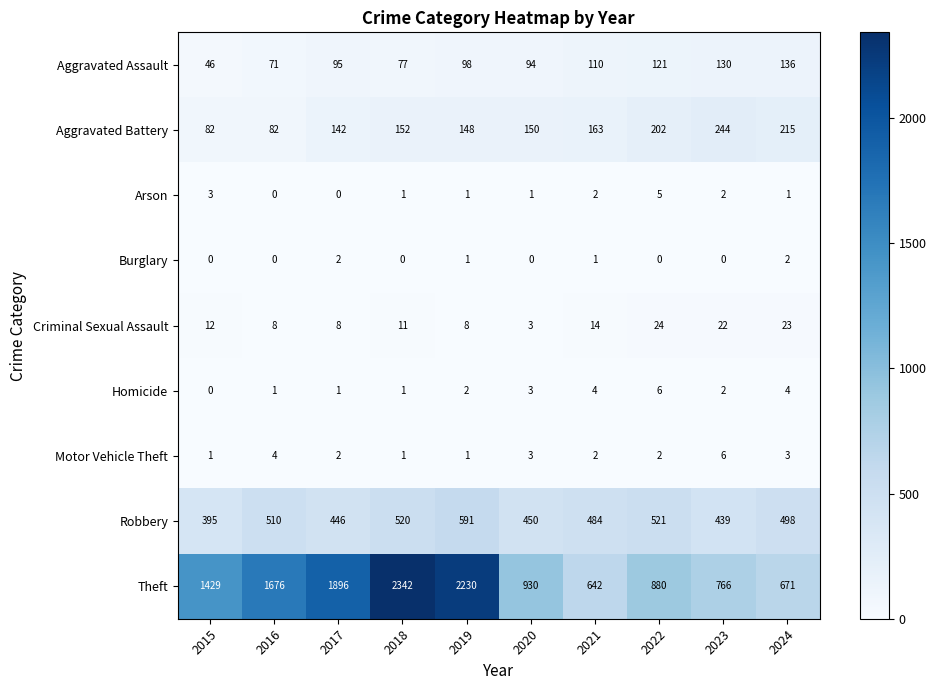

At which category does the chart reach its peak across all series?

2018